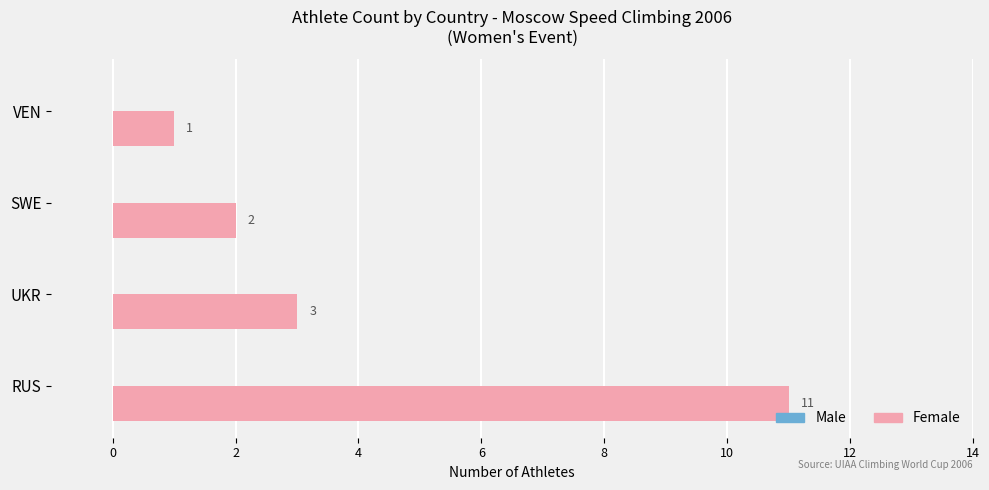

At which label is the value closest to 6?

UKR